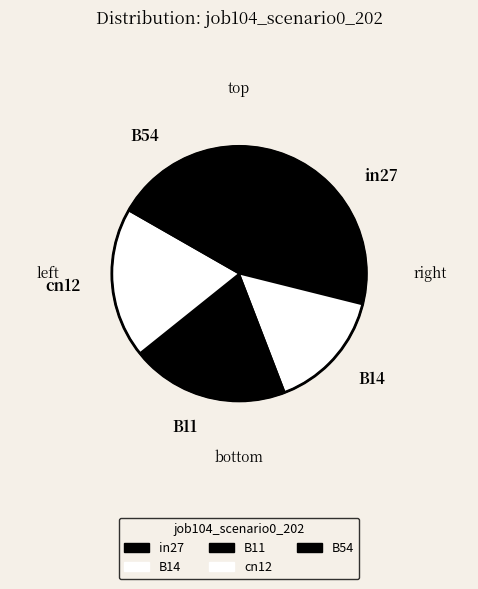

To the nearest percent, what portion does cn12 represent?

19%